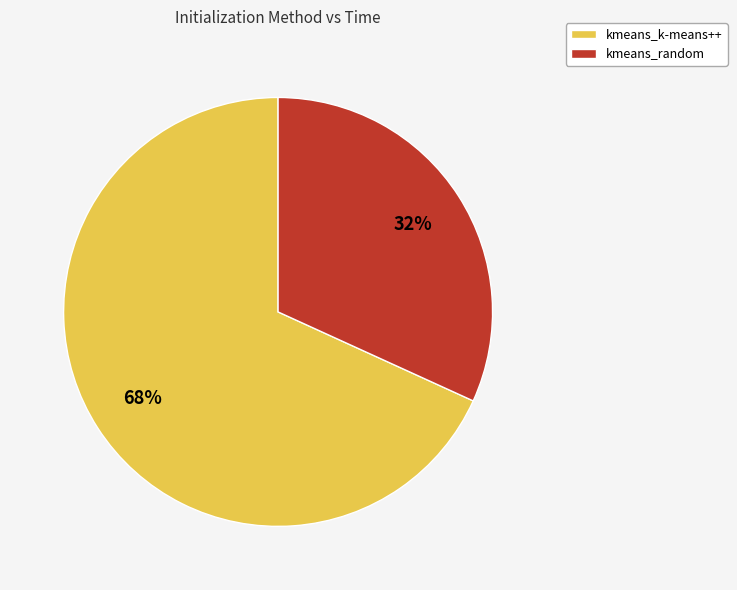

How many segments does this pie chart have?

2